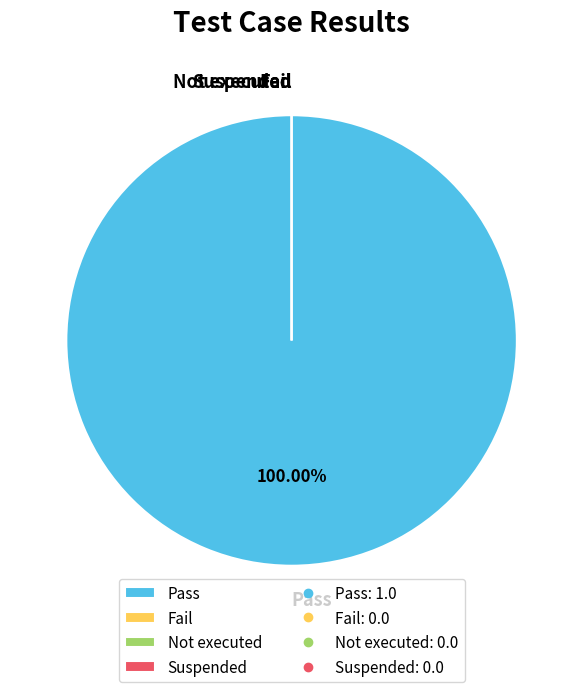

Which slice is the smallest?

Fail